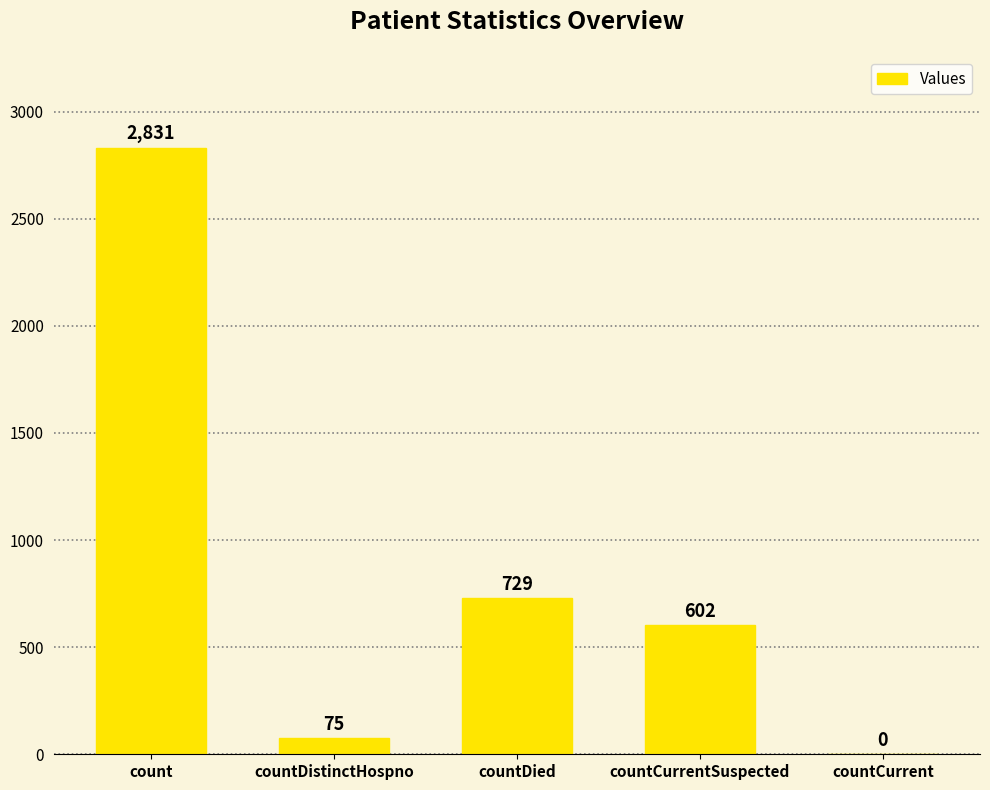

The chart shows a value of 893 at countCurrentSuspected. True or false?

False